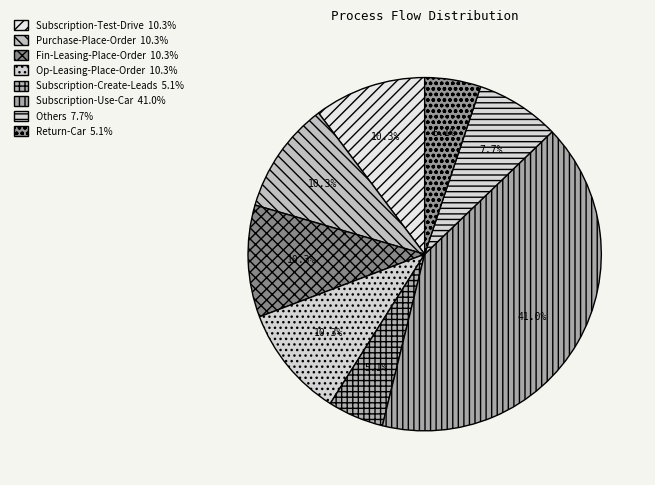

The Op-Leasing-Place-Order slice represents 22% of the pie. True or false?

False